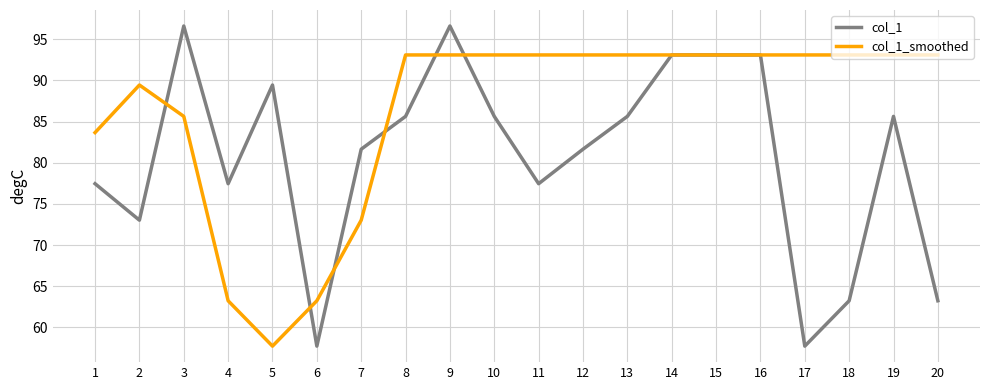

Is it true that col_1 equals 77.5 at 1?

True